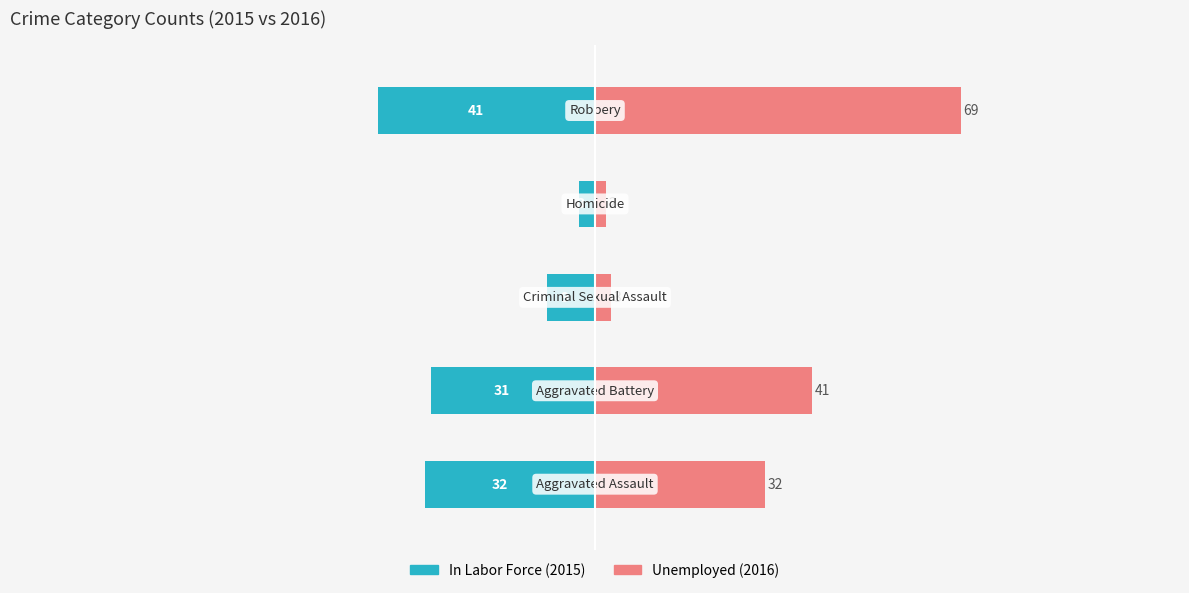

Reading left to right, list all the values displayed in this chart.

In Labor Force: -32	-31	-9	-3	-41
Unemployed: 32	41	3	2	69